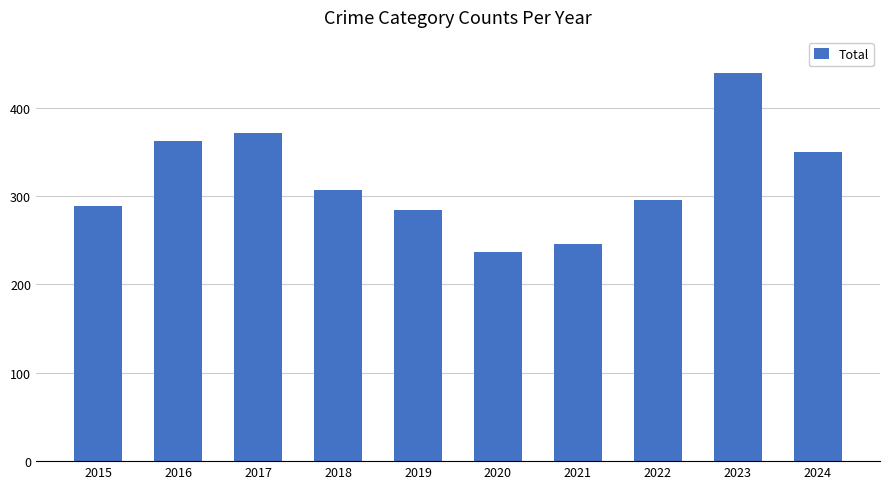

Rank the categories by value from highest to lowest.

2023, 2017, 2016, 2024, 2018, 2022, 2015, 2019, 2021, 2020